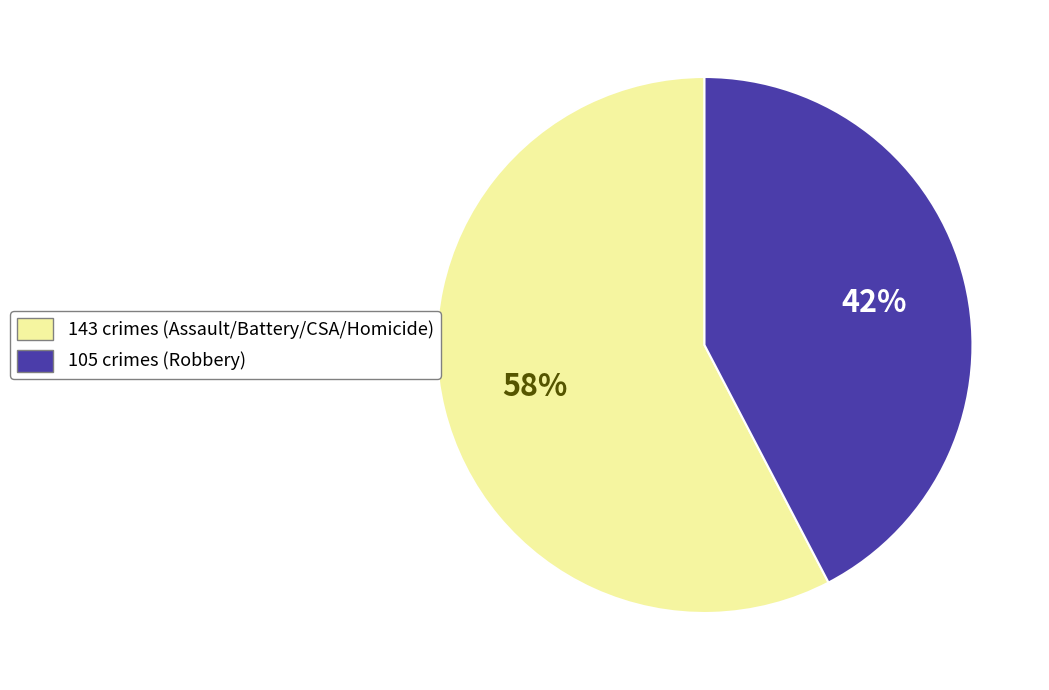

To the nearest percent, what is the average slice percentage?

50%